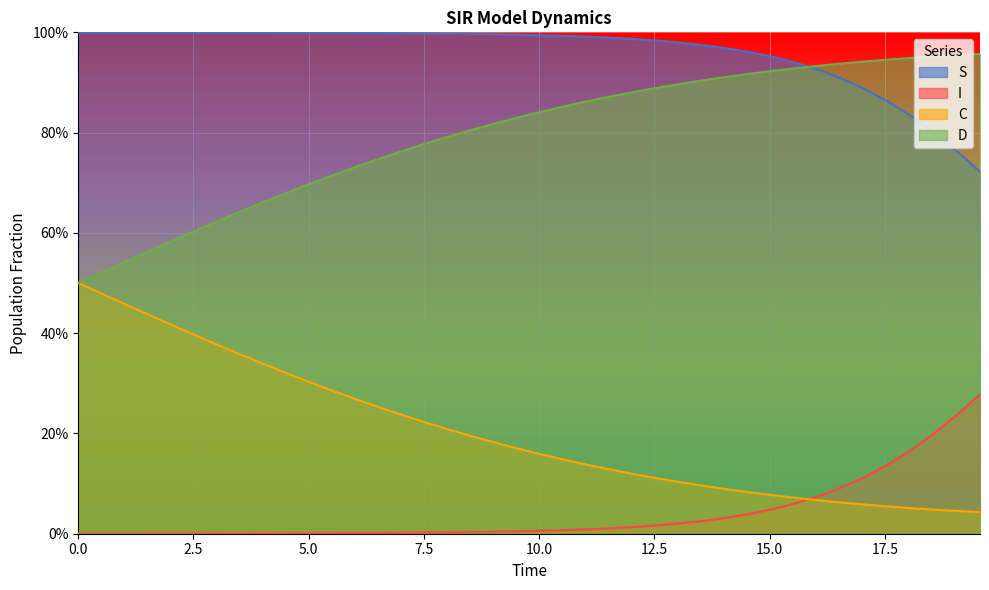

What are all the series names shown in the legend?

S, I, C, D